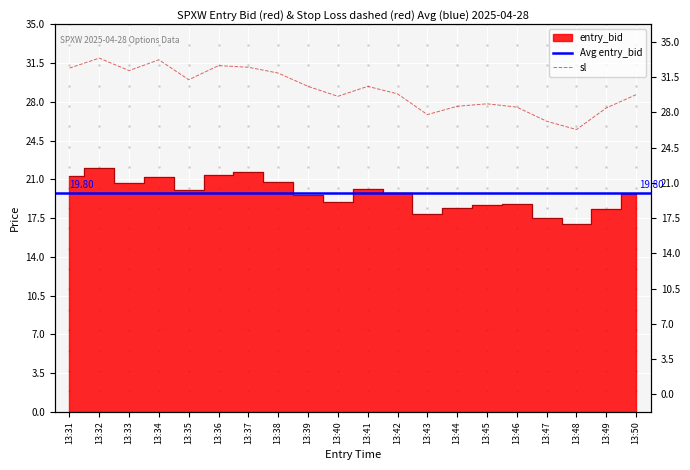

Is the value of entry_bid at 13:44 greater than the value of sl at 13:38?

No